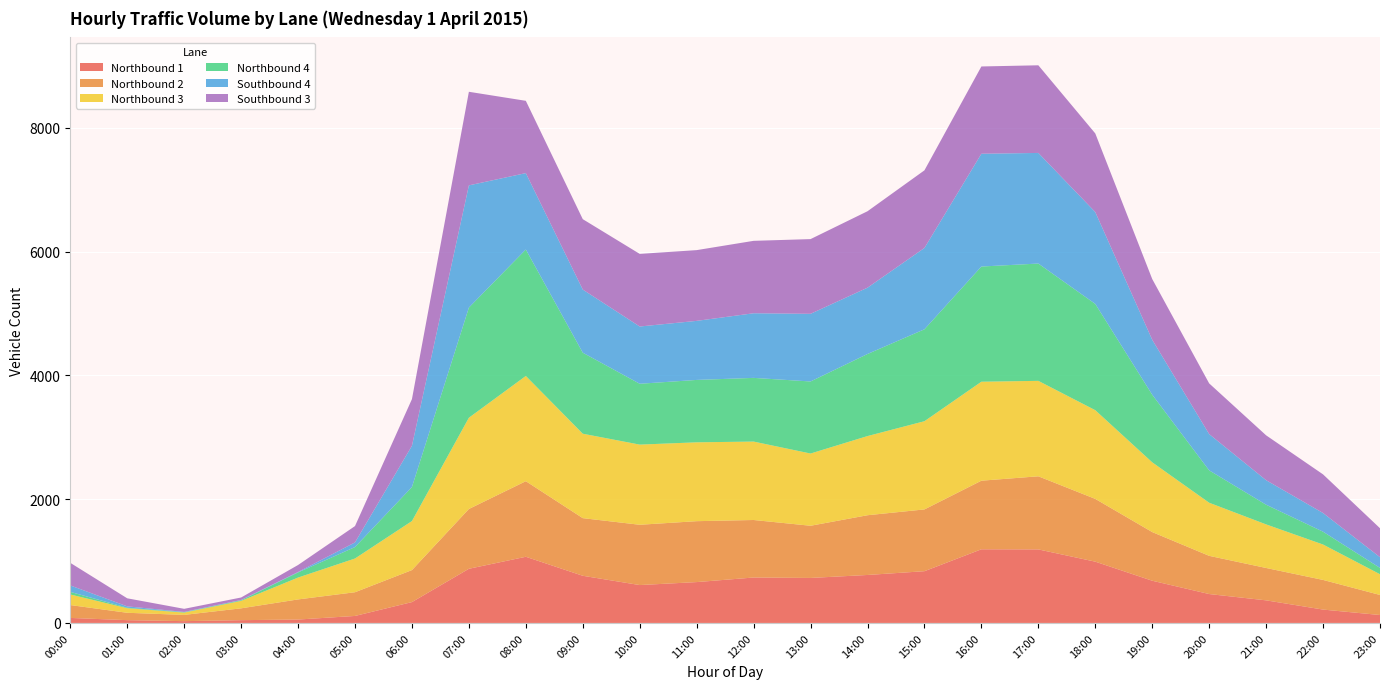

Reading right to left, transcribe all the data shown in this chart.

Northbound 1: 23:00=128	22:00=216	21:00=365	20:00=467	19:00=682	18:00=990	17:00=1188	16:00=1190	15:00=836	14:00=775	13:00=727	12:00=734	11:00=660	10:00=612	09:00=762	08:00=1069	07:00=875	06:00=337	05:00=113	04:00=55	03:00=45	02:00=29	01:00=45	00:00=81
Northbound 2: 23:00=324	22:00=479	21:00=523	20:00=617	19:00=786	18:00=1014	17:00=1181	16:00=1108	15:00=998	14:00=965	13:00=843	12:00=929	11:00=984	10:00=974	09:00=931	08:00=1221	07:00=966	06:00=517	05:00=383	04:00=325	03:00=191	02:00=101	01:00=119	00:00=208
Northbound 3: 23:00=335	22:00=572	21:00=704	20:00=858	19:00=1127	18:00=1433	17:00=1542	16:00=1599	15:00=1425	14:00=1279	13:00=1167	12:00=1267	11:00=1274	10:00=1295	09:00=1364	08:00=1700	07:00=1474	06:00=792	05:00=545	04:00=353	03:00=120	02:00=37	01:00=74	00:00=171
Northbound 4: 23:00=102	22:00=207	21:00=318	20:00=523	19:00=1092	18:00=1717	17:00=1895	16:00=1861	15:00=1485	14:00=1326	13:00=1164	12:00=1029	11:00=1008	10:00=983	09:00=1309	08:00=2043	07:00=1780	06:00=550	05:00=185	04:00=83	03:00=10	02:00=6	01:00=8	00:00=42
Southbound 4: 23:00=173	22:00=302	21:00=396	20:00=586	19:00=888	18:00=1484	17:00=1787	16:00=1822	15:00=1314	14:00=1071	13:00=1093	12:00=1044	11:00=954	10:00=925	09:00=1020	08:00=1234	07:00=1974	06:00=666	05:00=75	04:00=7	03:00=5	02:00=5	01:00=22	00:00=104
Southbound 3: 23:00=468	22:00=624	21:00=725	20:00=819	19:00=981	18:00=1270	17:00=1416	16:00=1410	15:00=1254	14:00=1235	13:00=1207	12:00=1170	11:00=1143	10:00=1173	09:00=1137	08:00=1168	07:00=1512	06:00=754	05:00=264	04:00=113	03:00=40	02:00=50	01:00=130	00:00=365